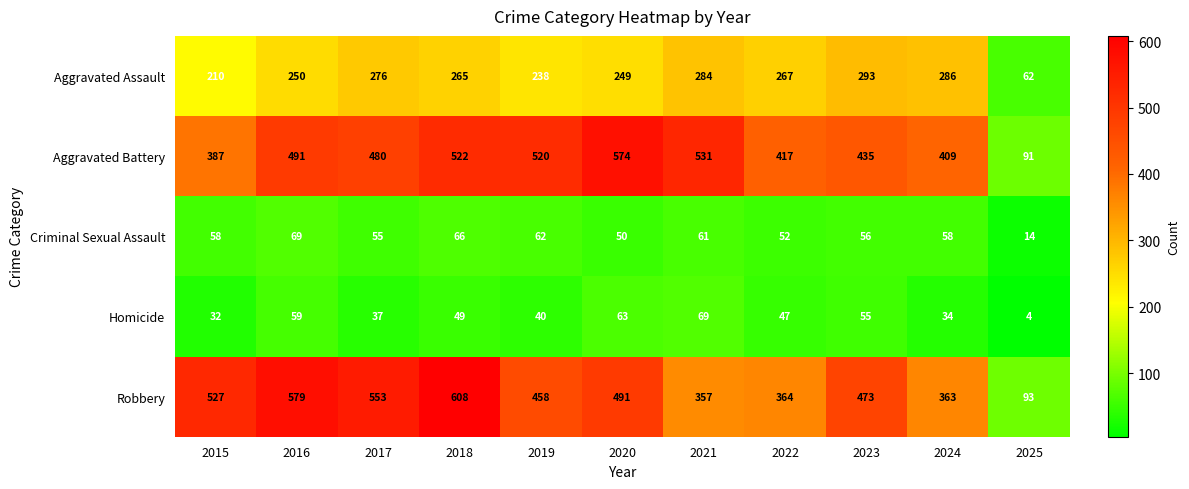

Rank the series at 2016 from highest to lowest value.

Robbery, Aggravated Battery, Aggravated Assault, Criminal Sexual Assault, Homicide